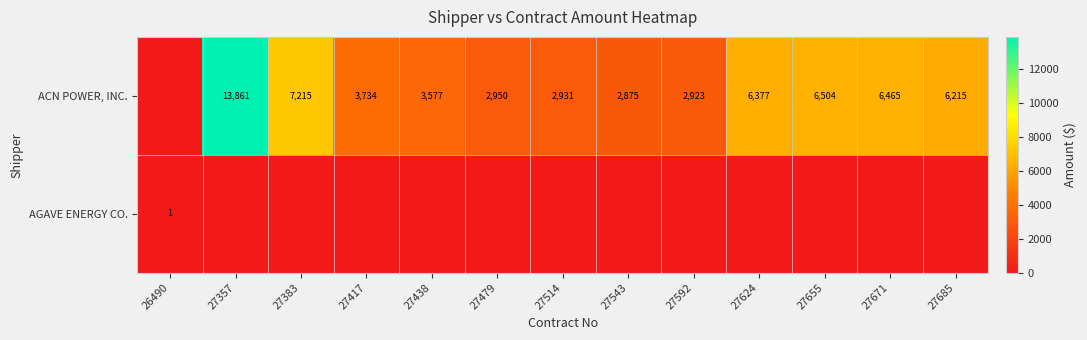

True or false: ACN POWER, INC. has a value of 2875 at 27543.

True